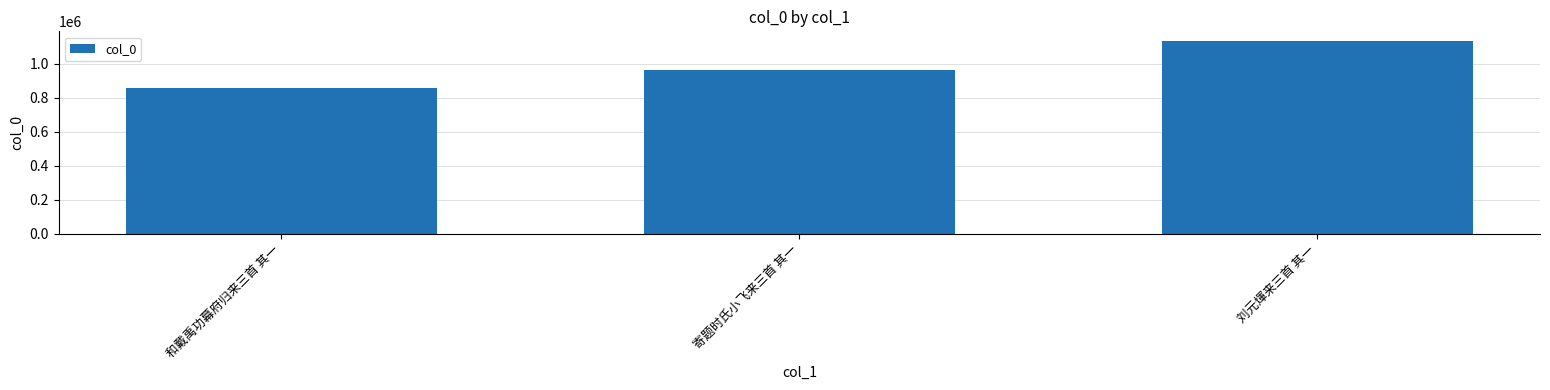

What is the label of the 2nd bar from the right?

寄题时氏小飞来三首 其一